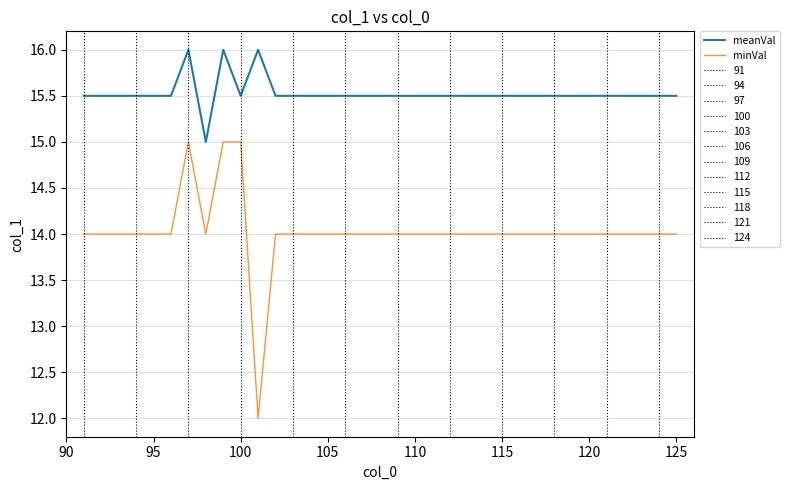

How many interior local valleys does the minVal series have?

2